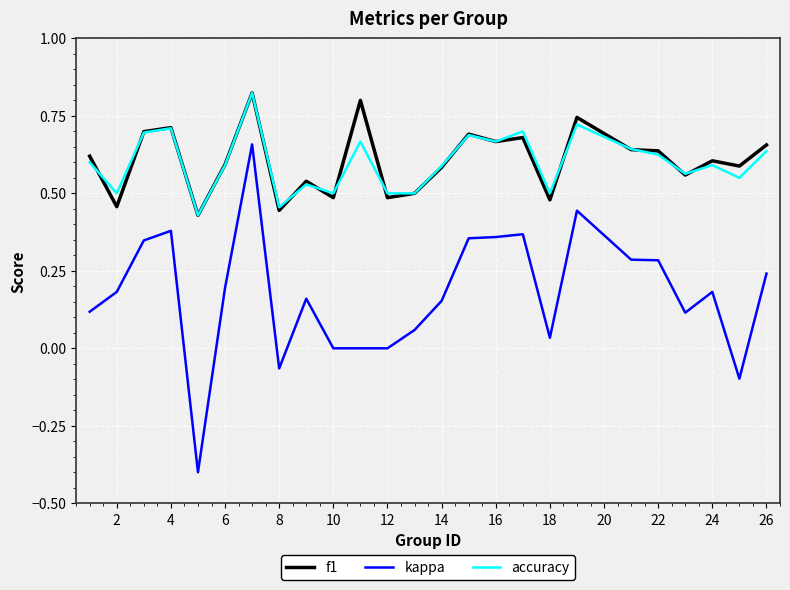

Is this an area chart (filled region under the line)?

No